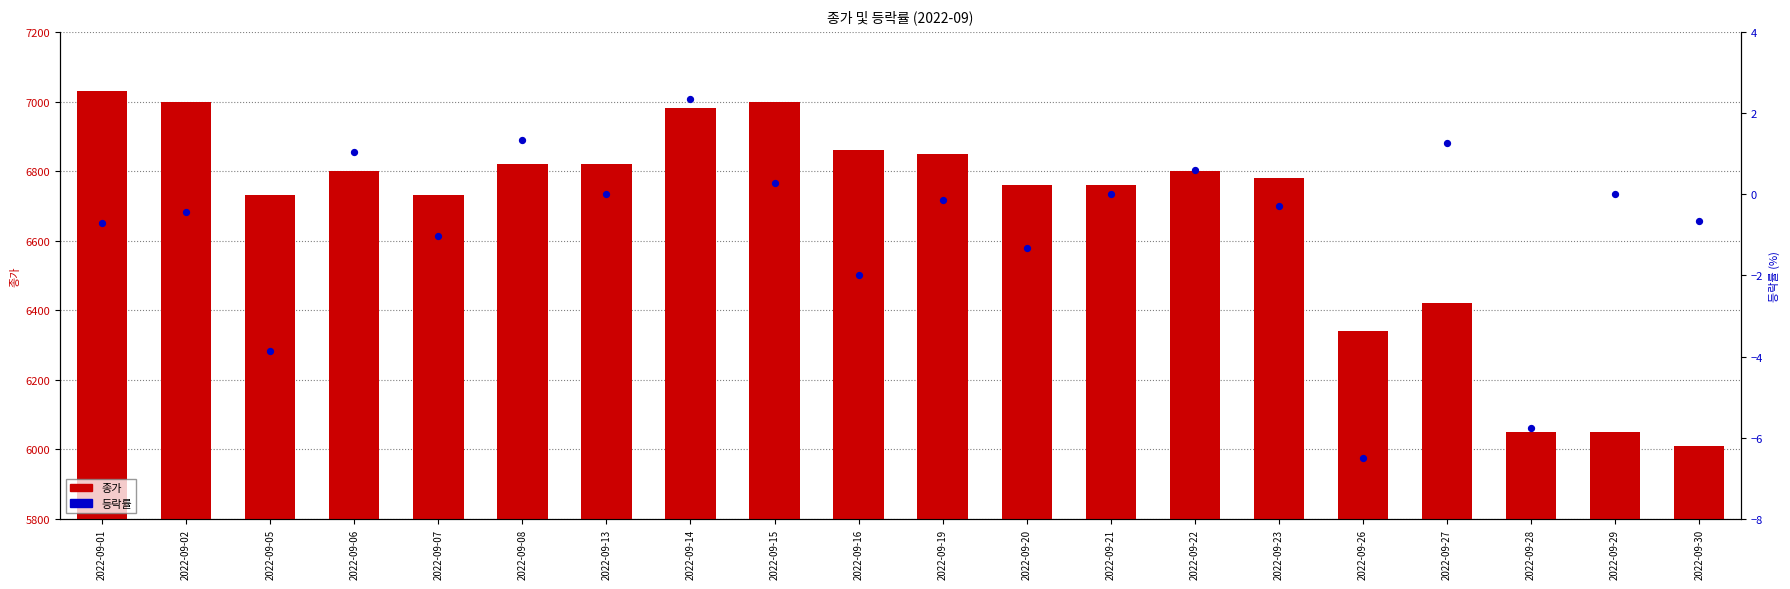

Is the value of 등락률 at 2022-09-14 greater than the value of 종가 at 2022-09-29?

No